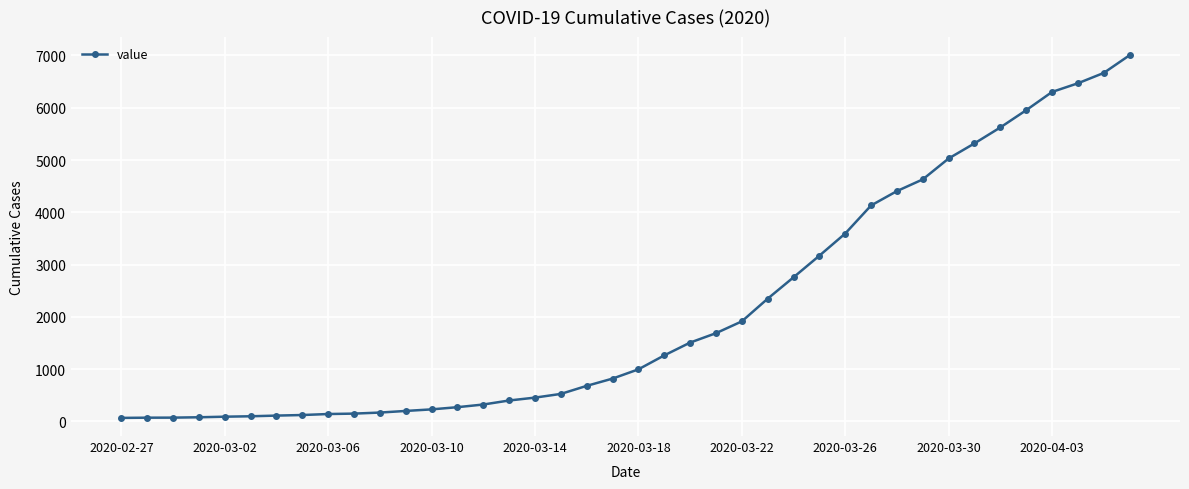

What is the greatest value displayed?

7005